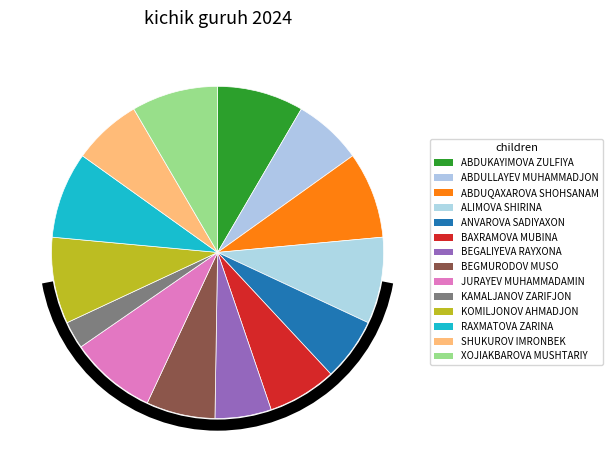

How many slices are in this pie chart?

14